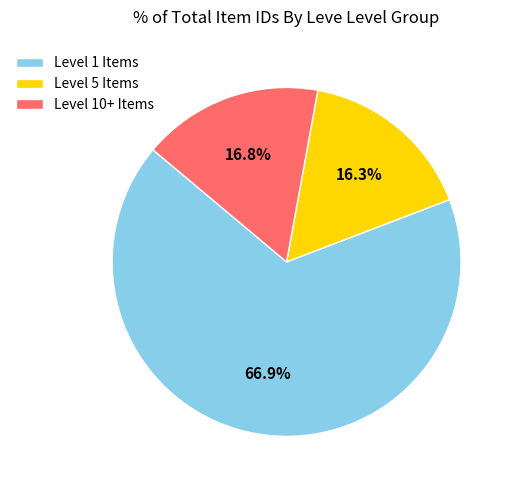

Does Level 10+ Items account for over 50% of the chart?

No